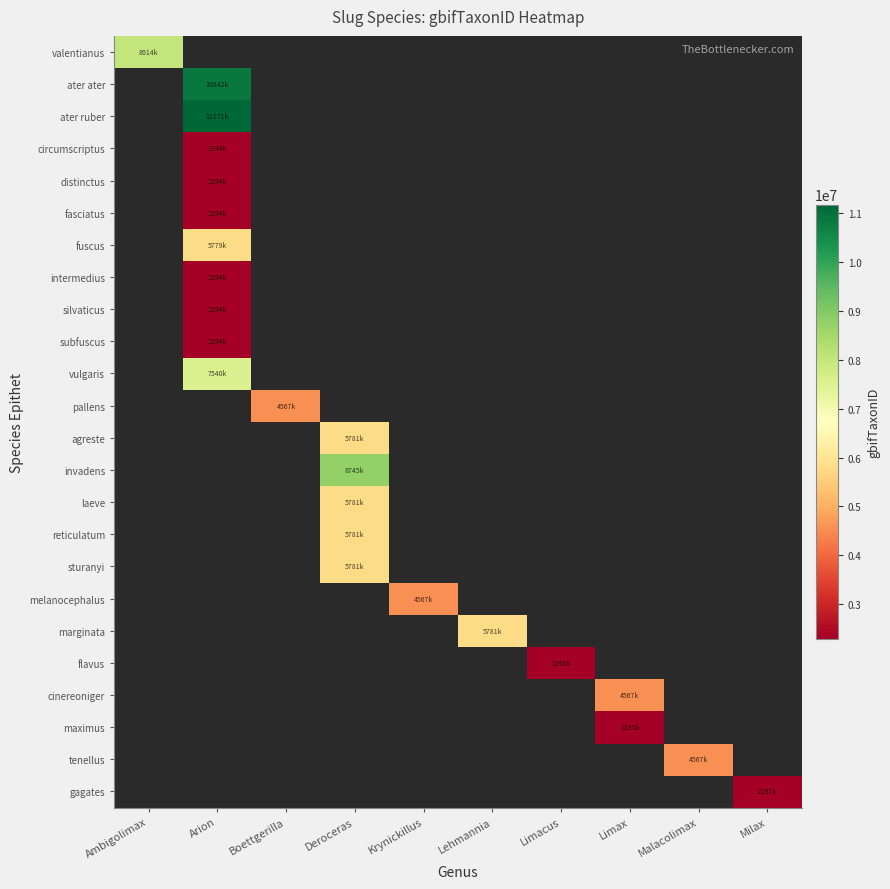

How many distinct data groups are displayed?

24